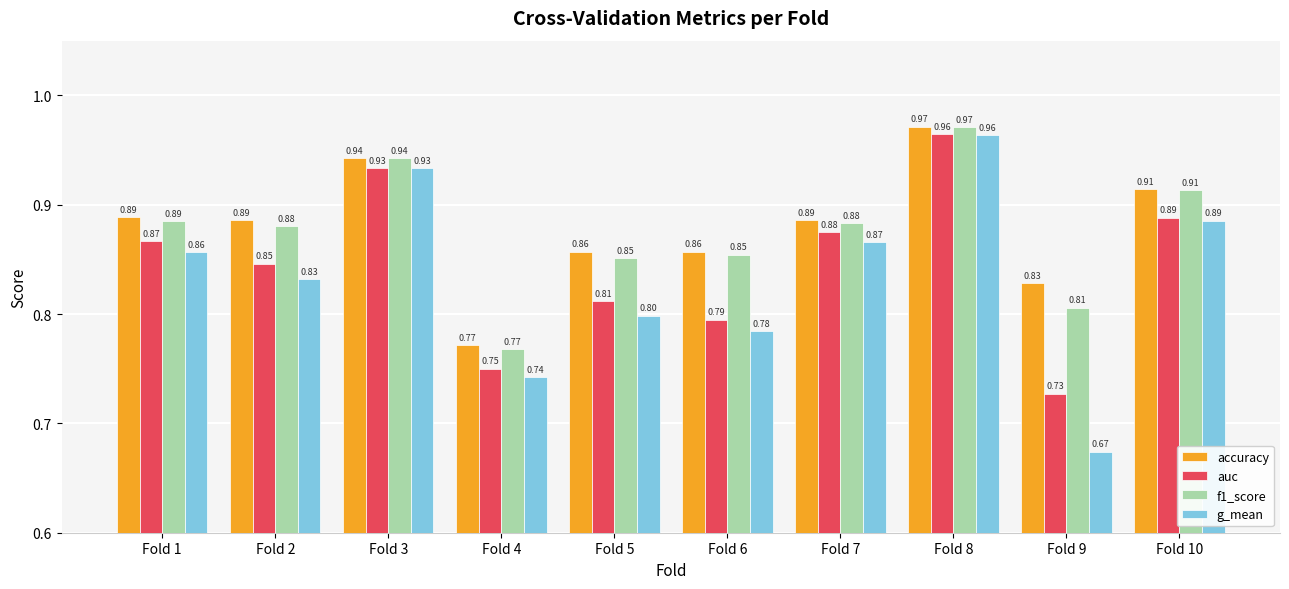

Between Fold 1 and Fold 9, which series saw the biggest shift?

g_mean